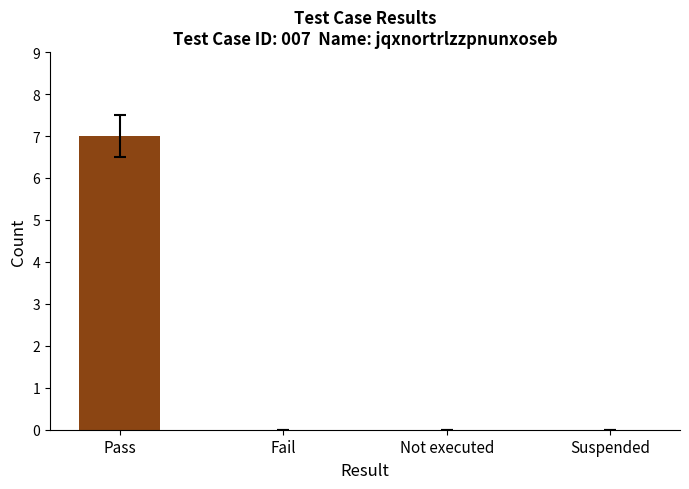

Reading left to right, what are all the values shown in this chart?

7	0	0	0